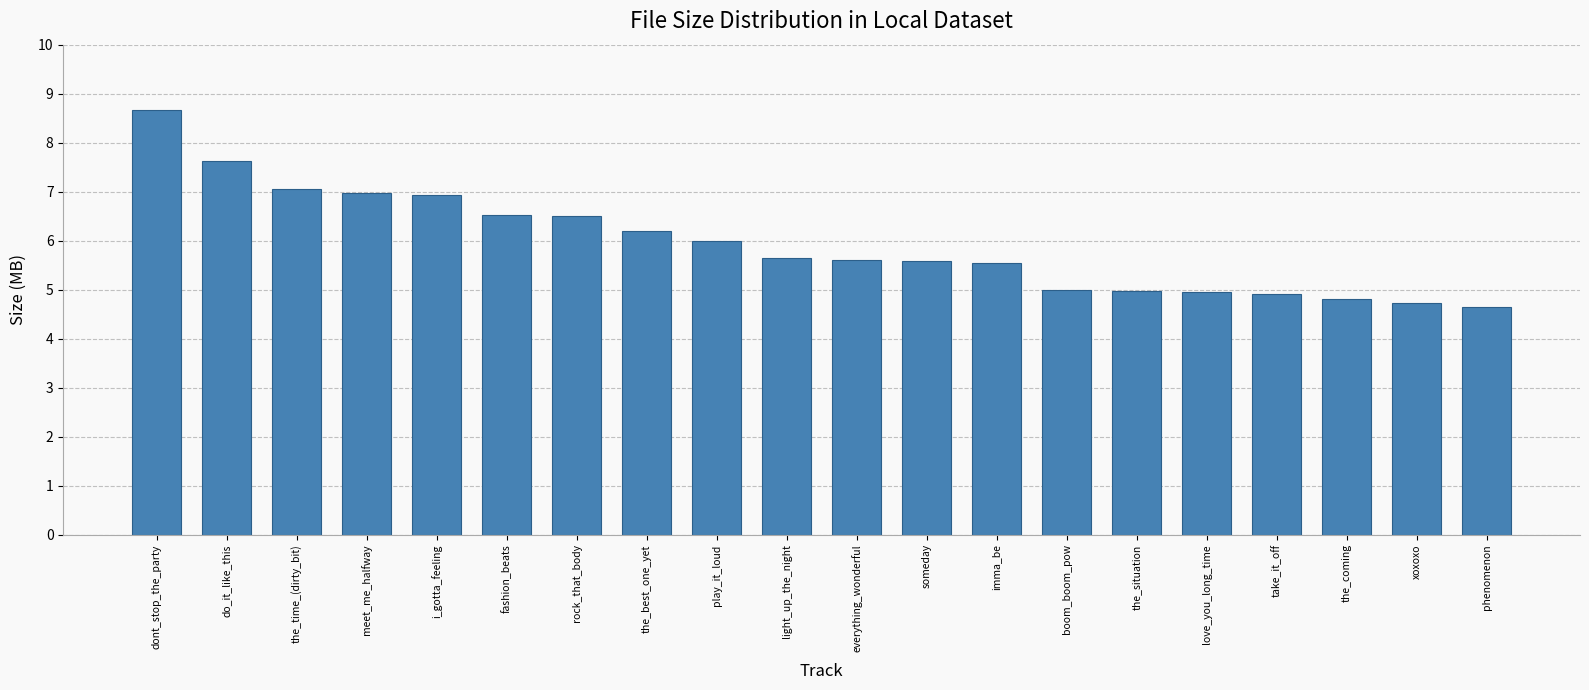

Which label corresponds to the largest value in the chart?

dont_stop_the_party